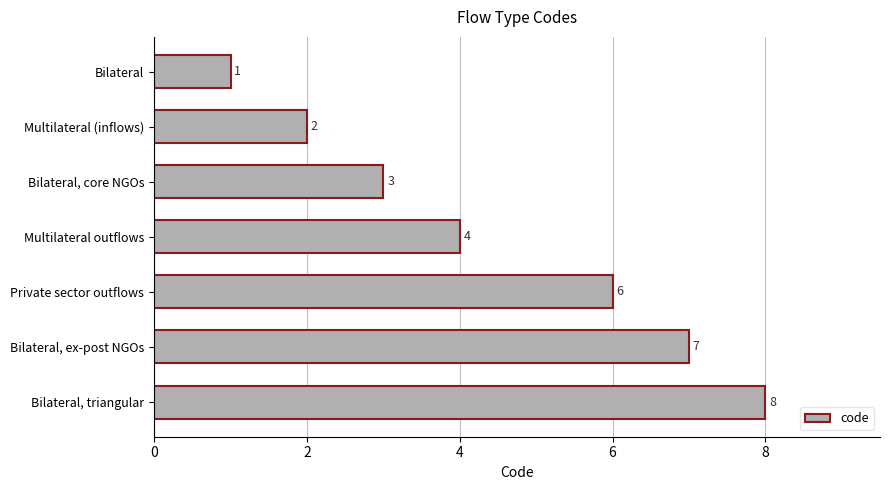

Reading top to bottom, list all the values displayed in this chart.

1	2	3	4	6	7	8